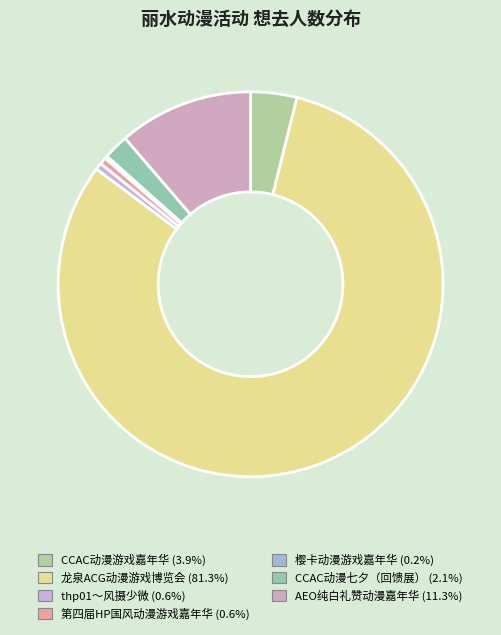

Which category has the smallest portion of the pie?

樱卡动漫游戏嘉年华